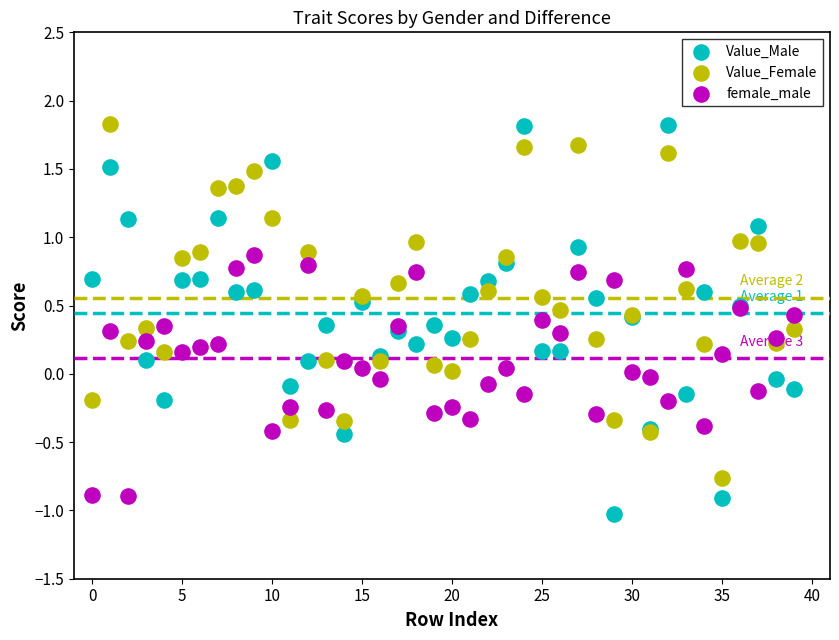

Which series has the widest spread of Y values?

Value_Male